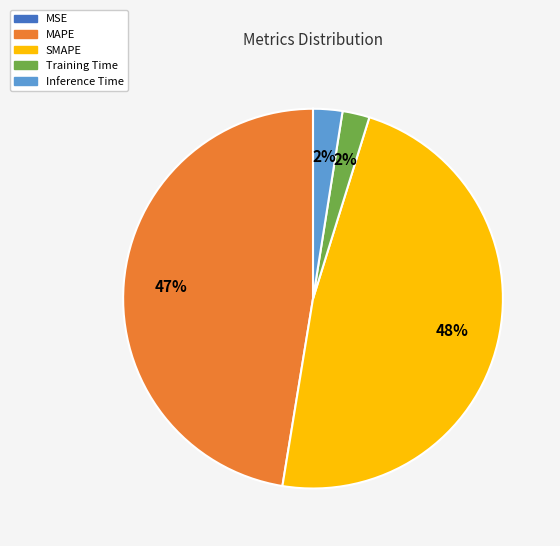

The Training Time slice represents 10% of the pie. True or false?

False